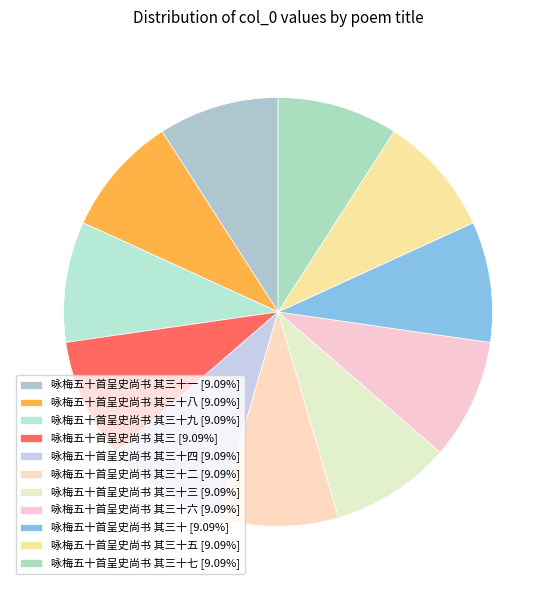

Does any single category account for the majority?

No